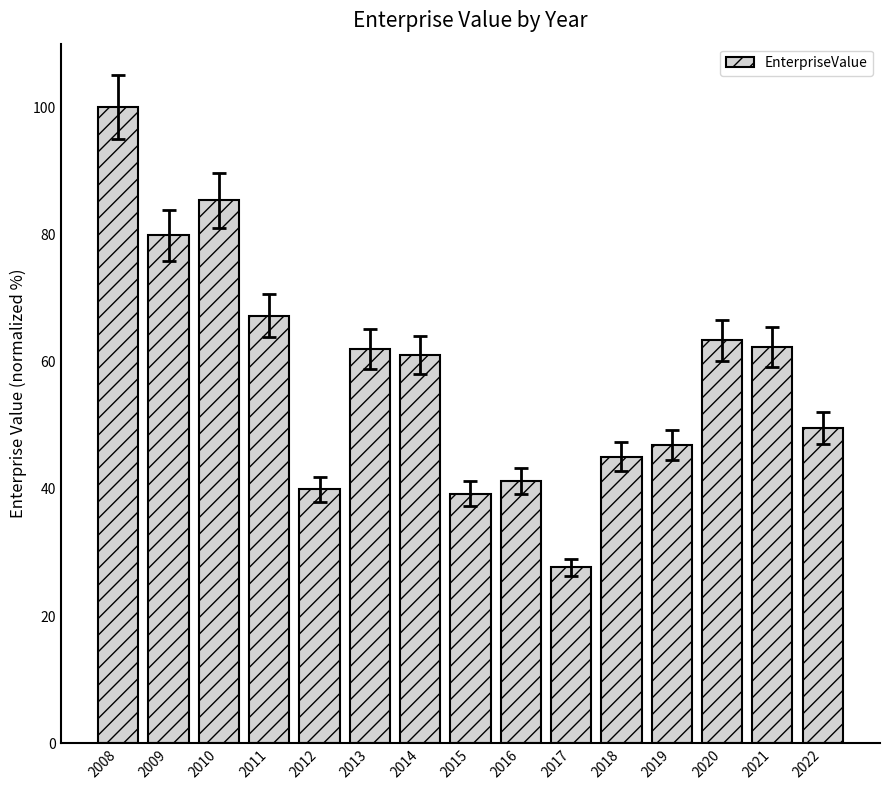

What is the change in value from 2018 to 2021?

+17.2